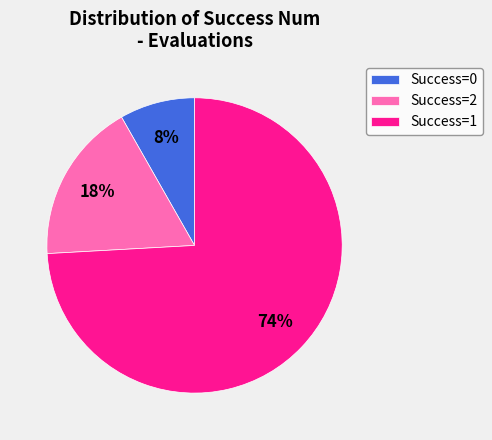

Is it true that Success=0 is 8% of the pie?

True